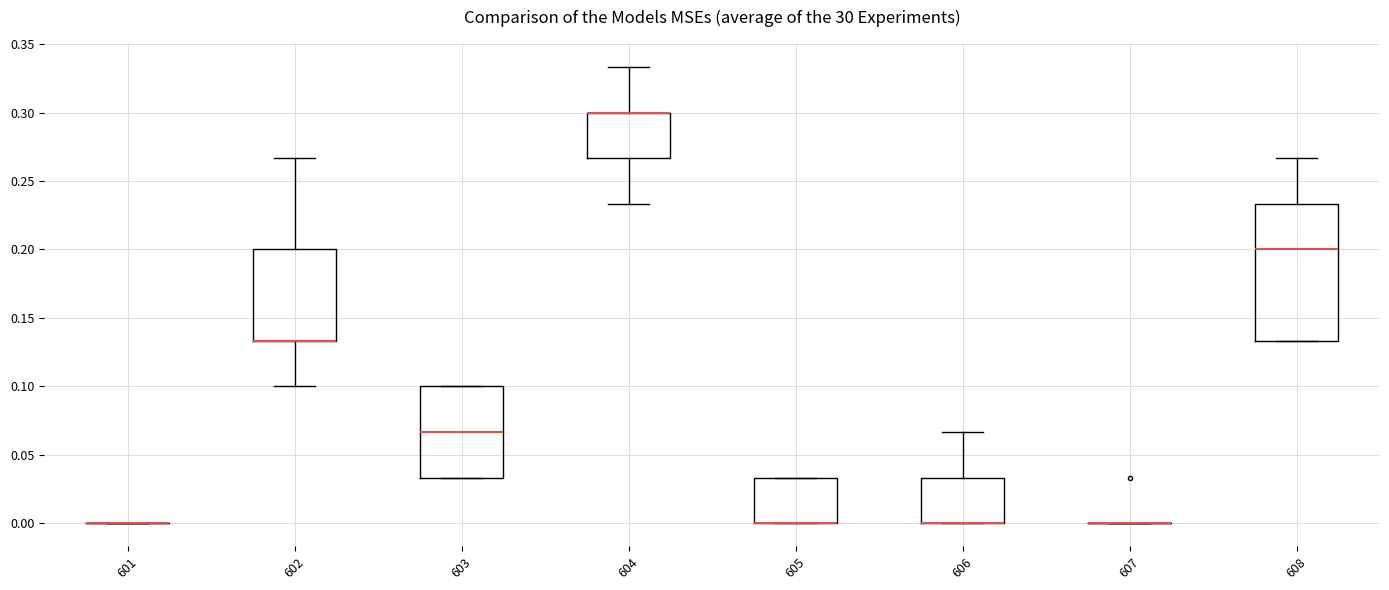

Which box is the tallest, from its lower edge to its upper edge?

608